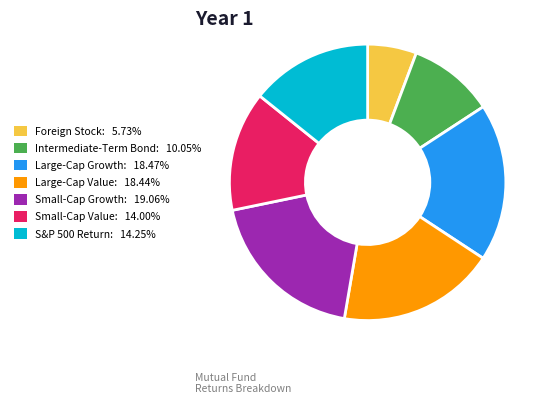

Do Large-Cap Value and Small-Cap Value together represent more than half of the pie?

No